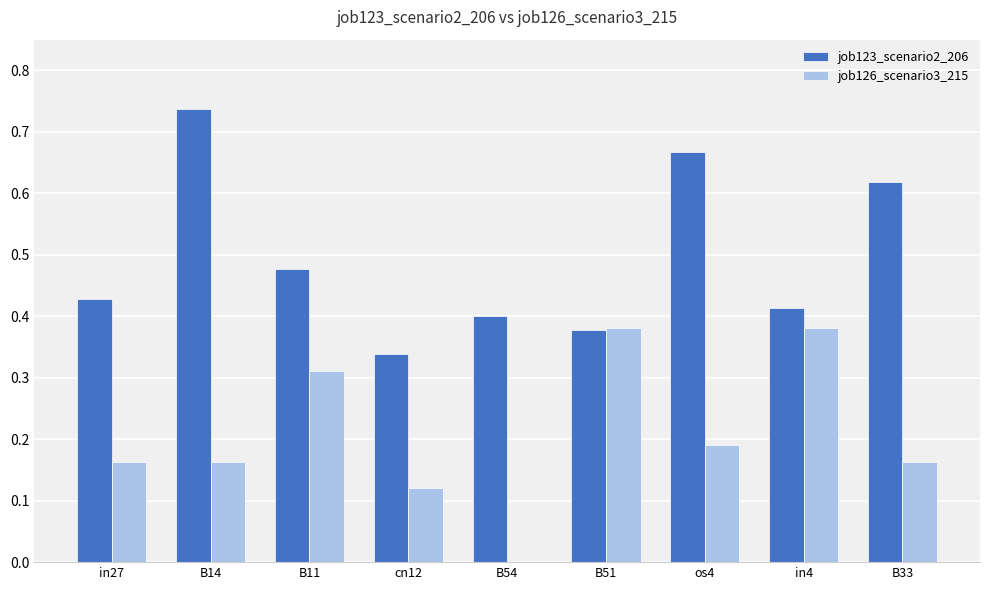

What is the sum of all job123_scenario2_206 values?

4.5